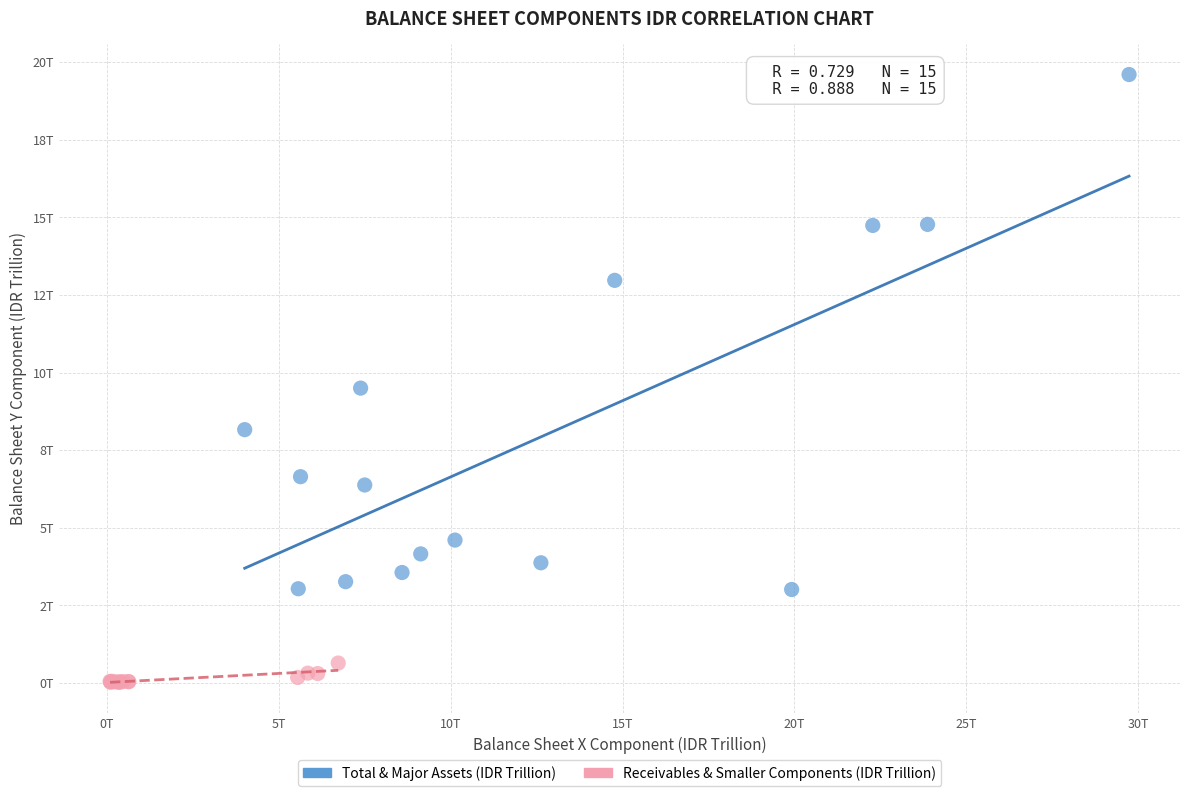

What are all the series names shown in the legend?

Total & Major Assets (IDR Trillion), Receivables & Smaller Components (IDR Trillion)